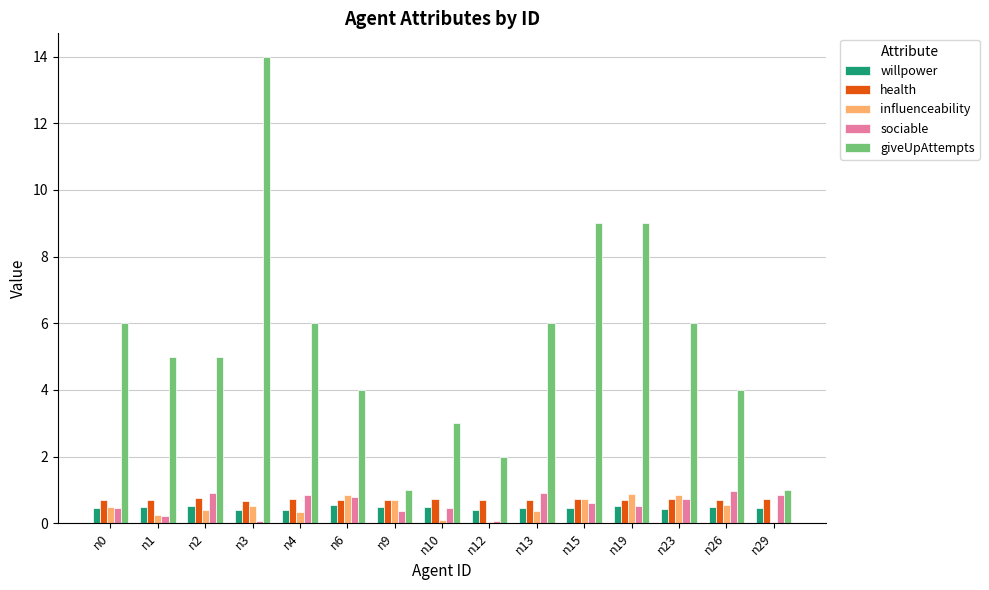

How many data points does each series have?

15